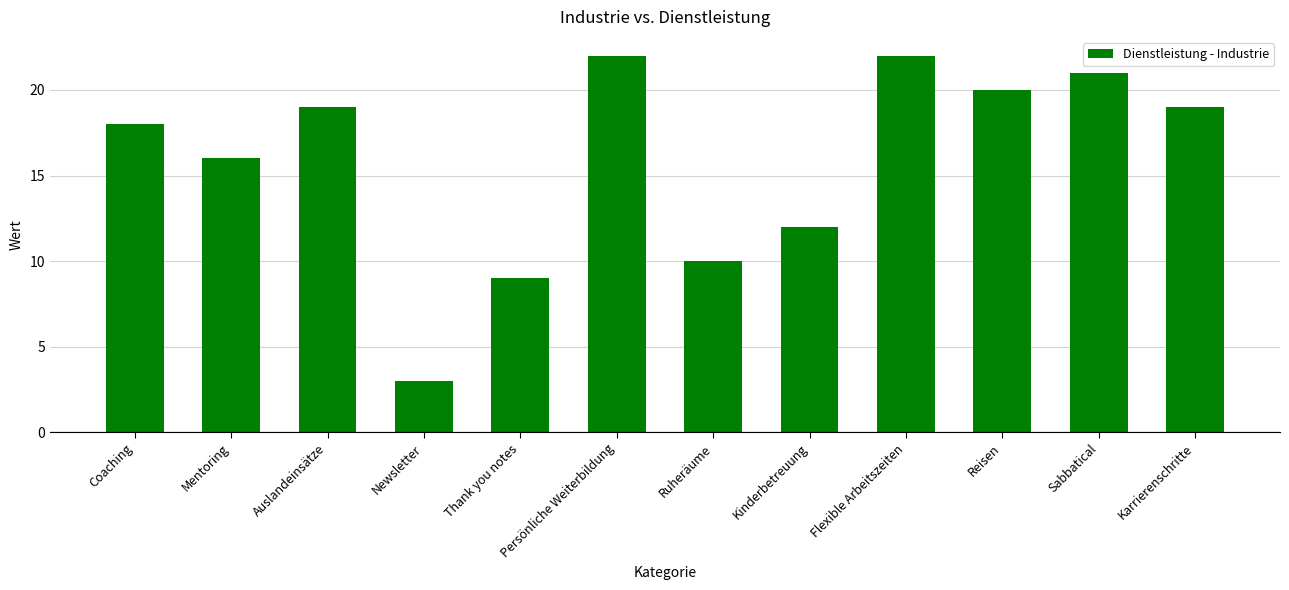

Read the value at Reisen.

20